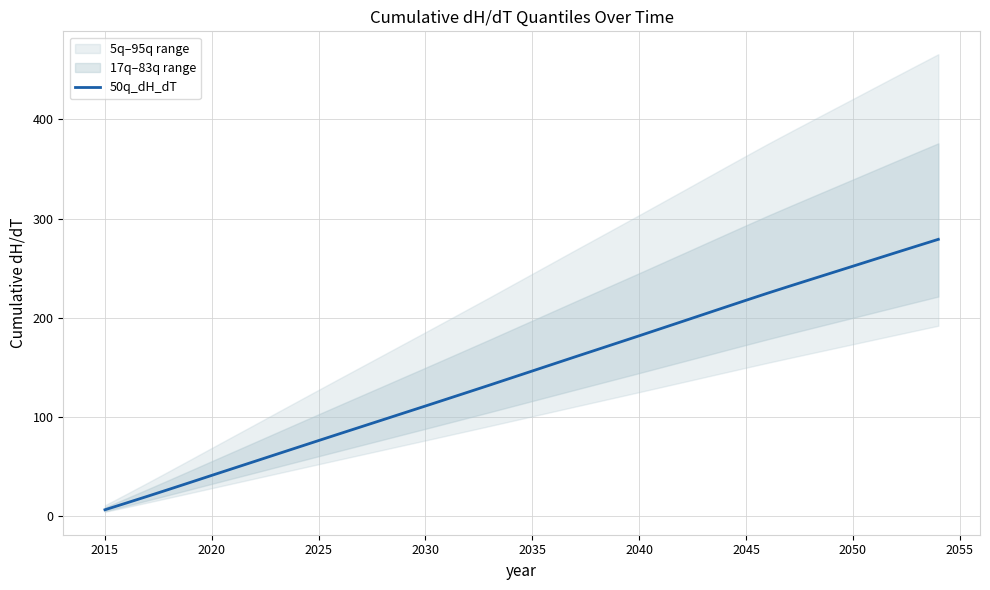

True or false: there are more than 2 points higher than both neighbors.

False